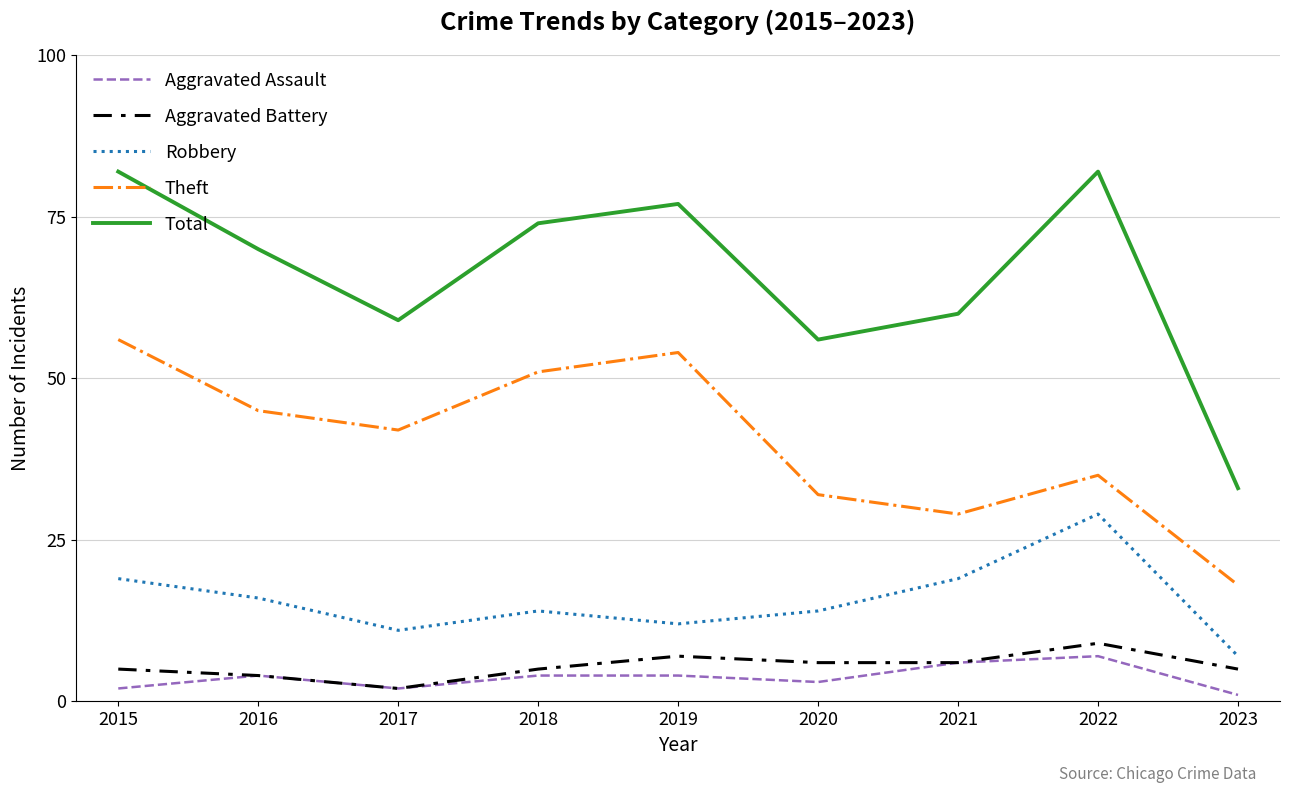

Which series has the largest total across all categories?

Total